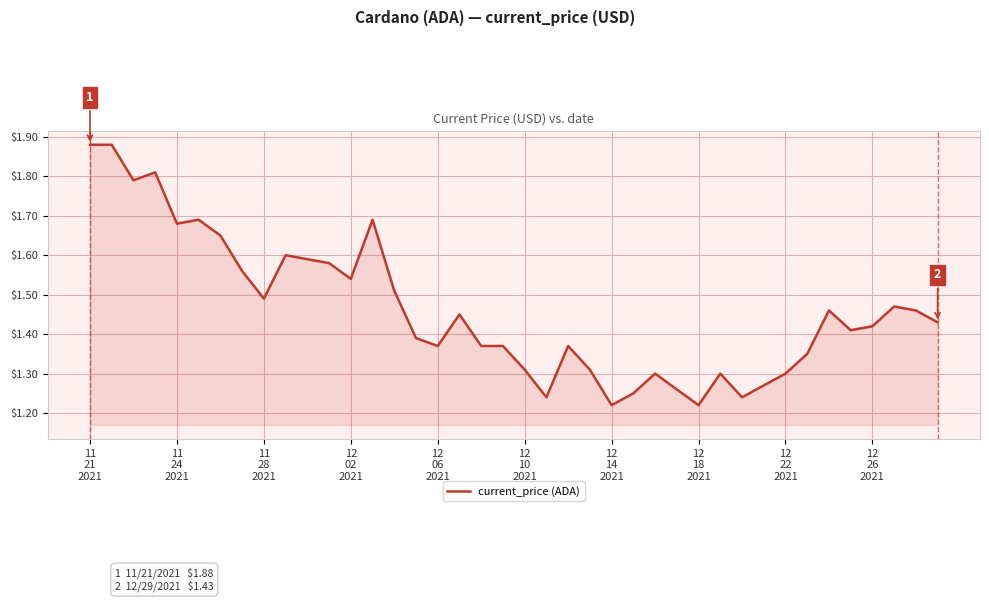

Count the values in the range 1 to 2.

40